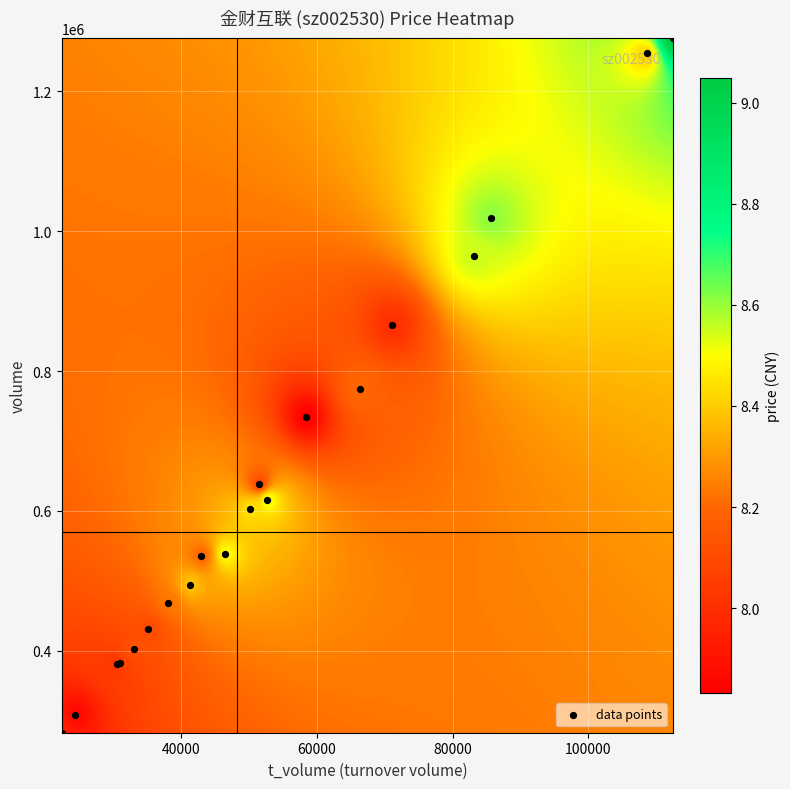

Reading right to left, what are all the values shown in this chart?

volume: 19=638486.0	18=380933.0	17=307869.0	16=282812.0	15=382913.0	14=467597.0	13=1276384.0	12=1254609.0	11=865934.0	10=535006.0	9=430877.0	8=402280.0	7=602068.0	6=773814.0	5=494027.0	4=734625.0	3=1018722.0	price=965121.0	t_volume=615140.0	volume=537964.0
t_volume: 19=51401.0	18=30455.0	17=24301.0	16=22344.0	15=30959.0	14=37959.0	13=112509.0	12=108604.0	11=71092.0	10=42869.0	9=35066.0	8=32961.0	7=50097.0	6=66291.0	5=41198.0	4=58348.0	3=85657.0	price=83155.0	t_volume=52663.0	volume=46431.0
price: 19=8.1	18=8.0	17=7.9	16=7.9	15=8.1	14=8.2	13=9.1	12=8.4	11=8.0	10=8.2	9=8.1	8=8.1	7=8.4	6=8.2	5=8.4	4=7.8	3=8.6	price=8.6	t_volume=8.5	volume=8.5